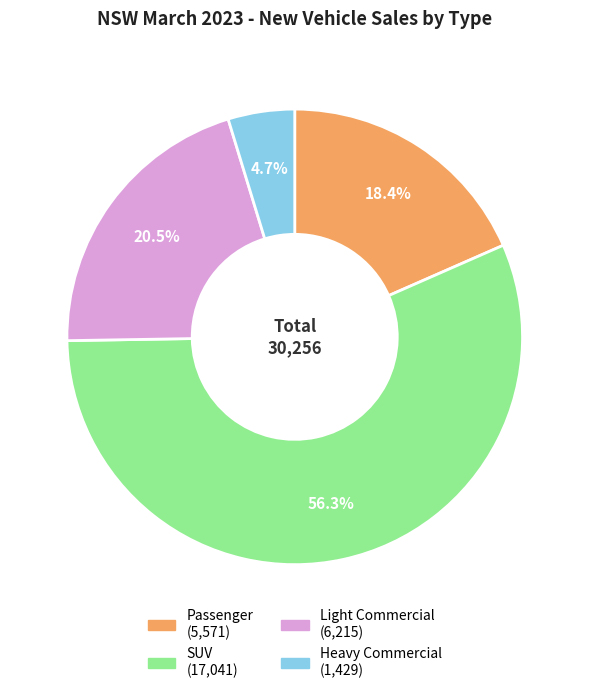

To the nearest percent, what is the difference between the largest and smallest slice percentages?

52%